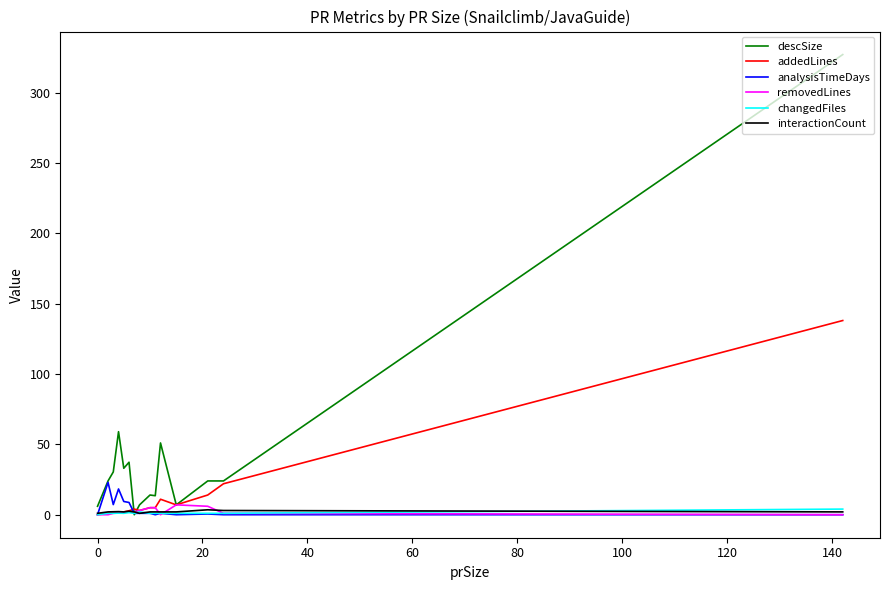

Does the chart display data point markers on the line(s)?

No